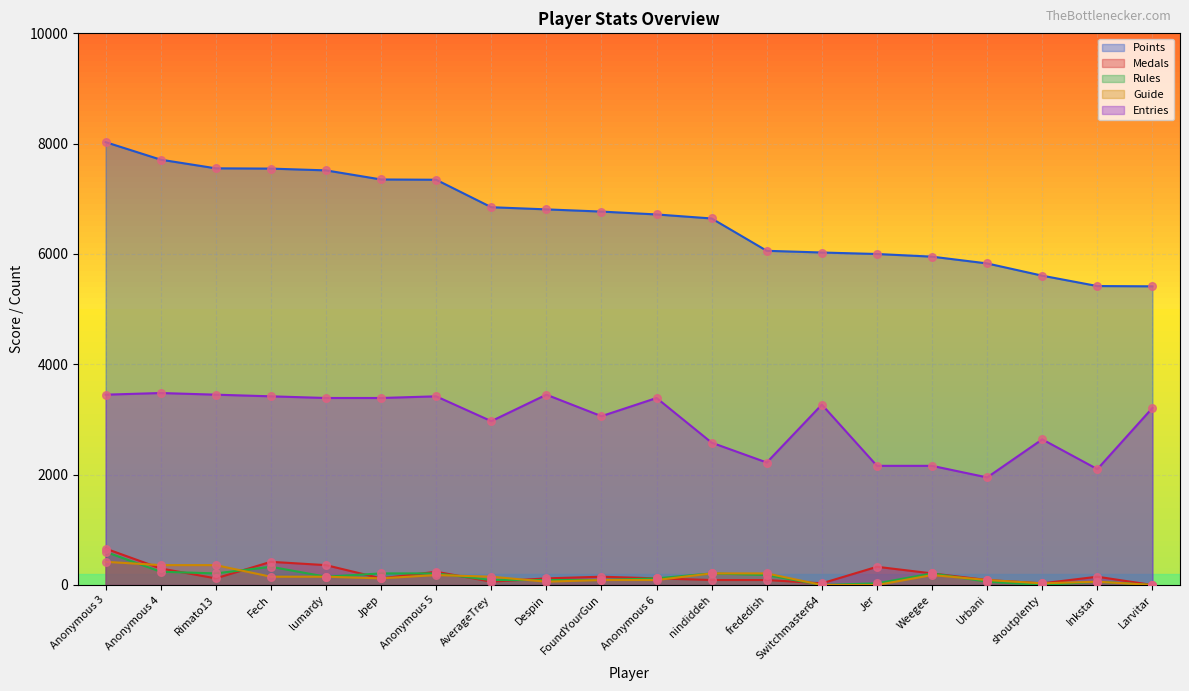

Which series has the widest spread of Y values?

Points